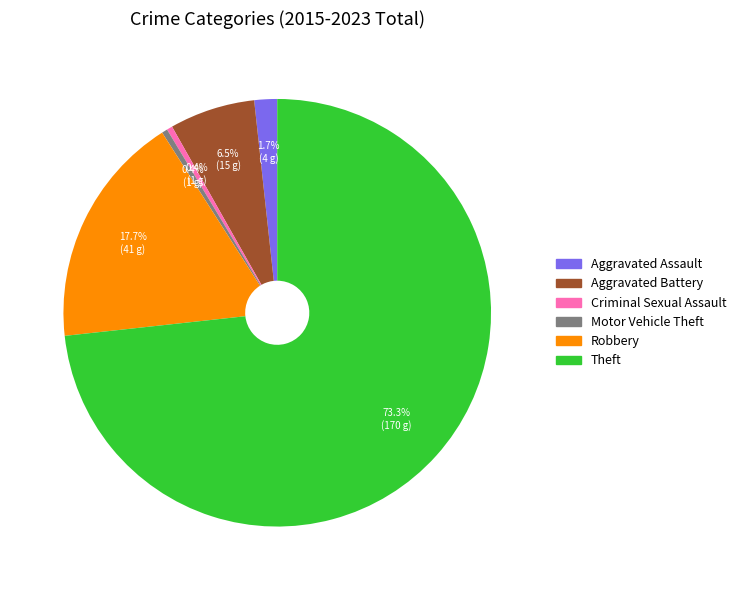

Combined, do Criminal Sexual Assault and Theft account for over 50%?

Yes